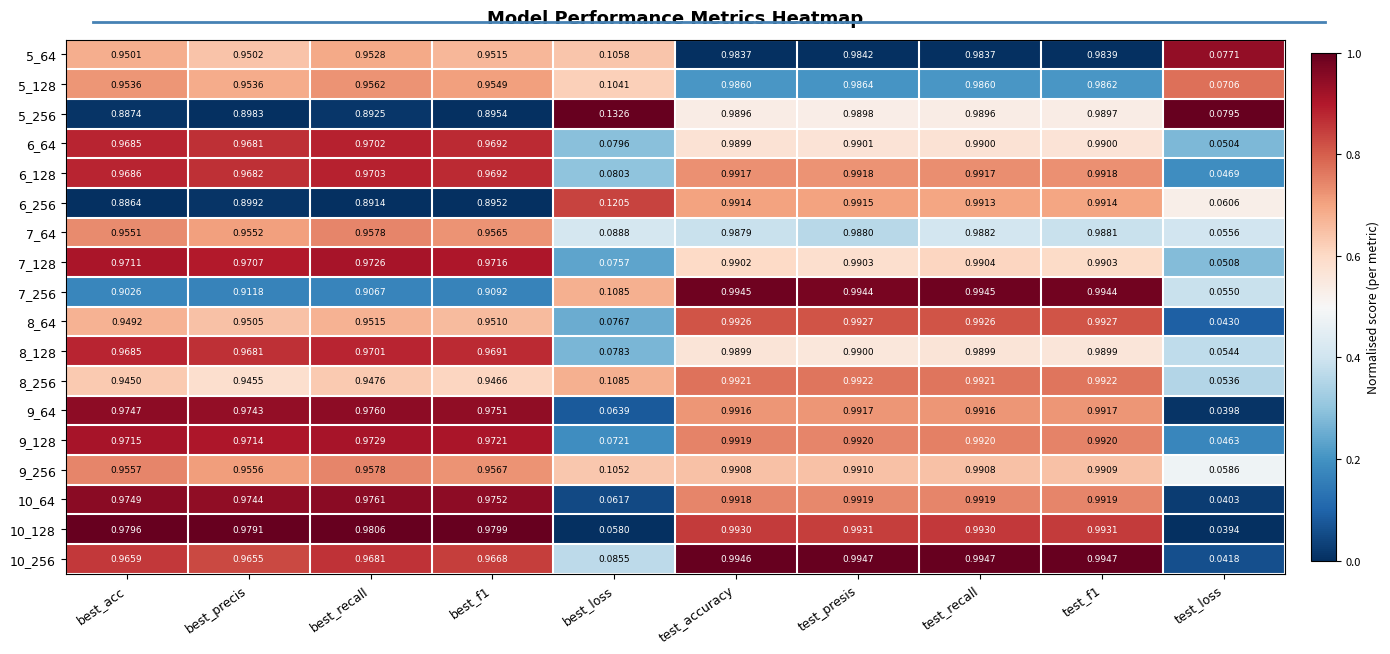

Where is 7_128 nearest to the value 0?

test_loss